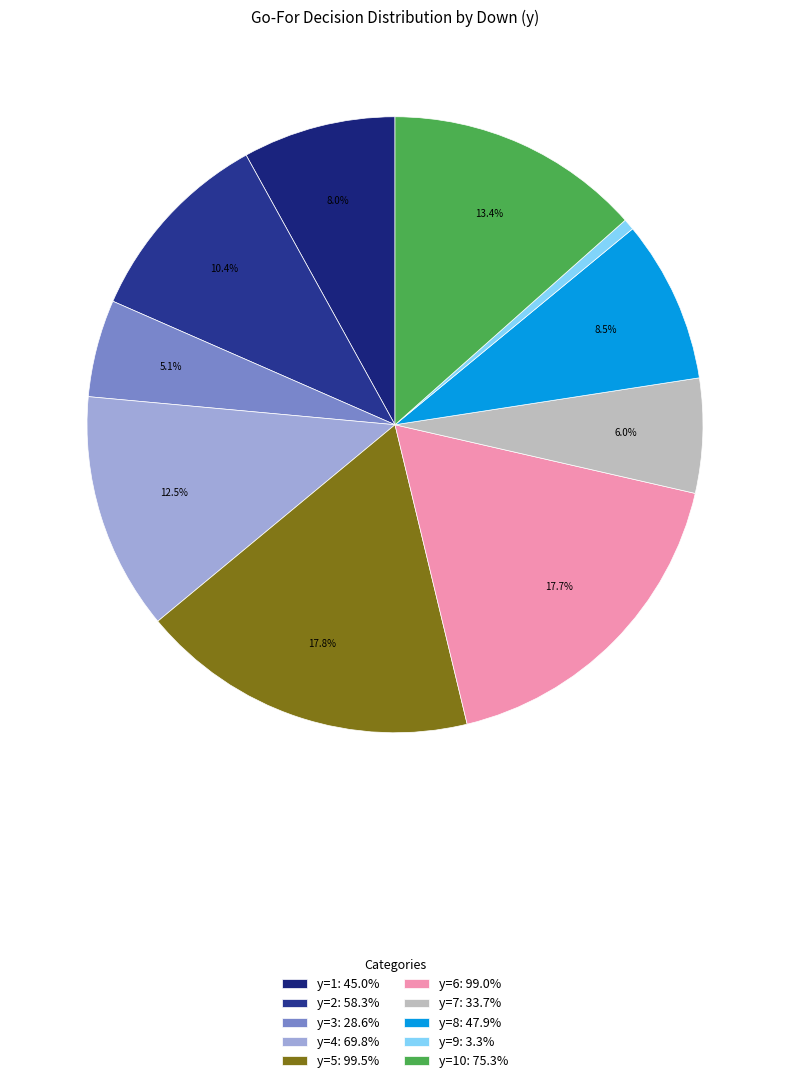

Count the number of slices in the pie.

10